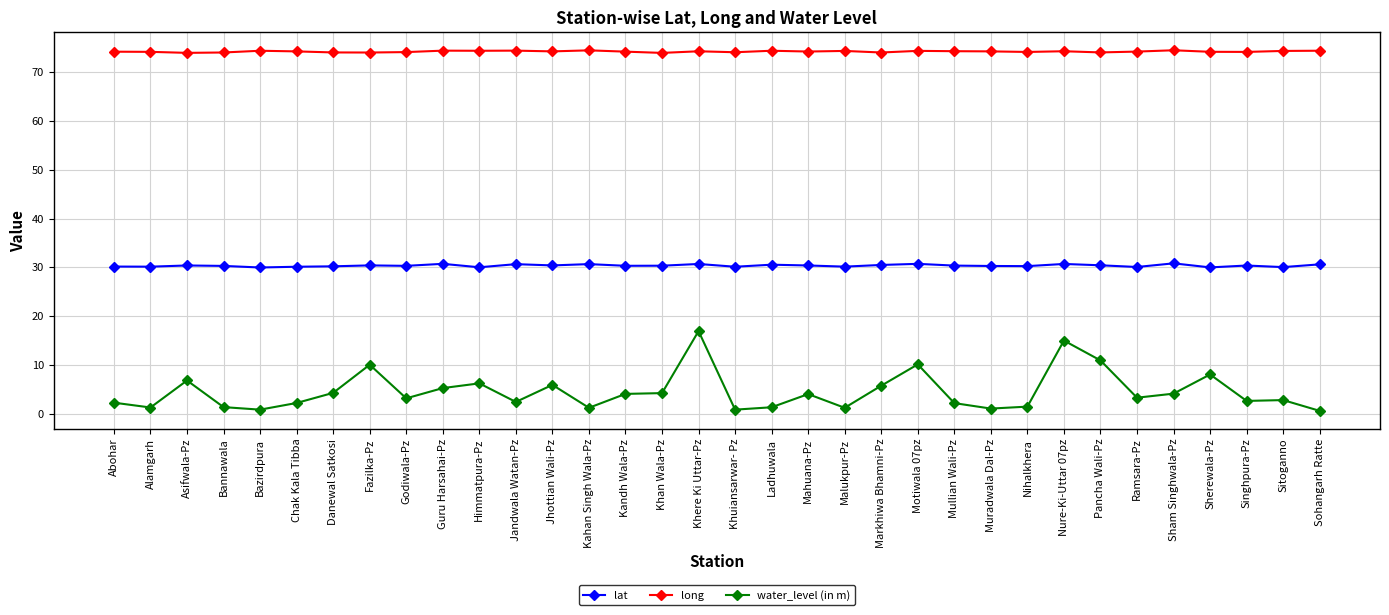

How many data points does each series have?

34